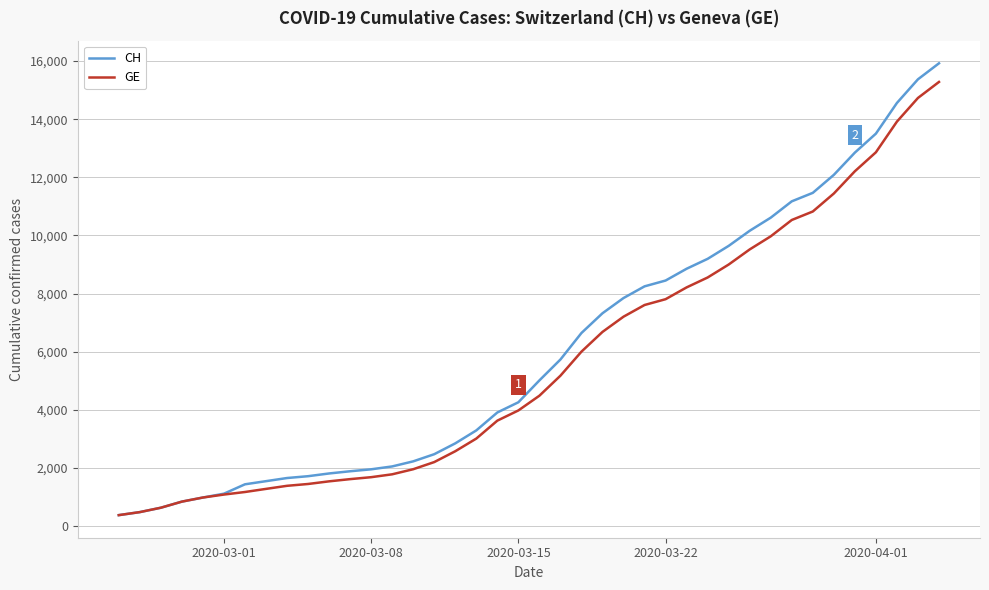

Which series has the widest spread of values?

CH